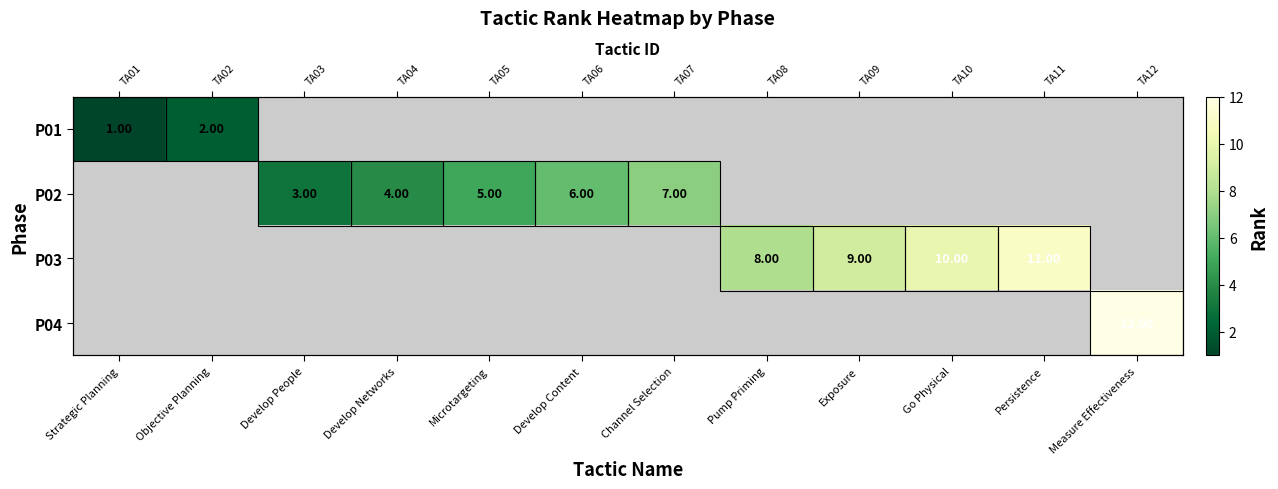

At Develop Content, list the series in order from smallest to largest.

P01, P02, P03, P04